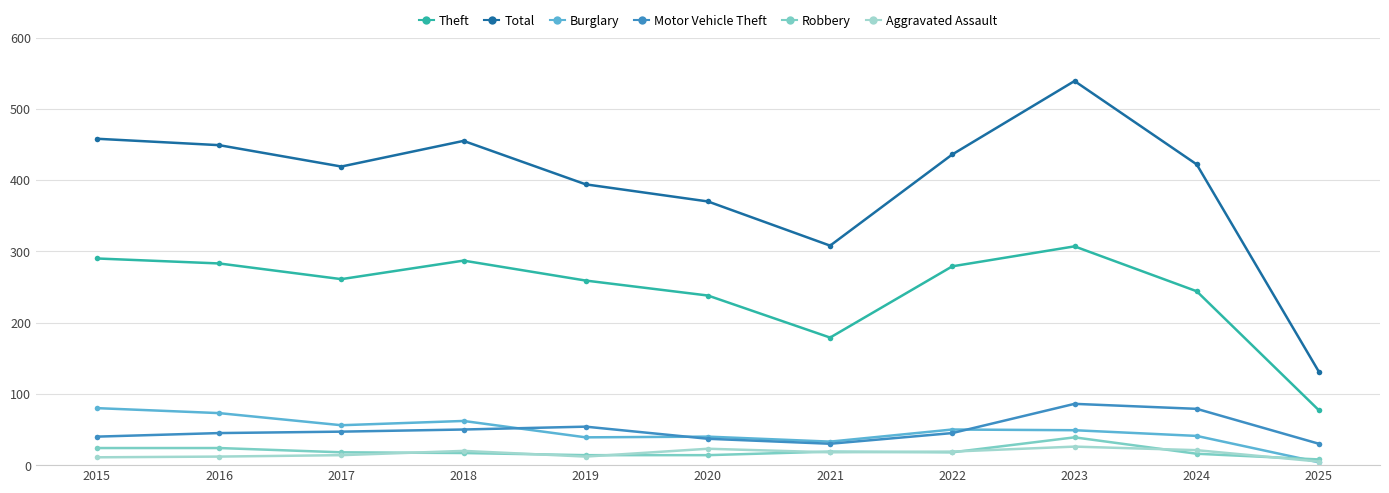

What is the difference between the second highest and second lowest values in the Burglary series?

40